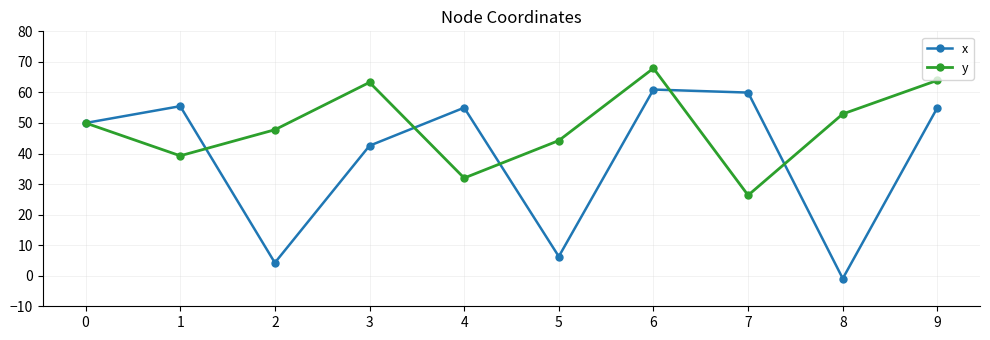

How many values in the x series are below 55?

5